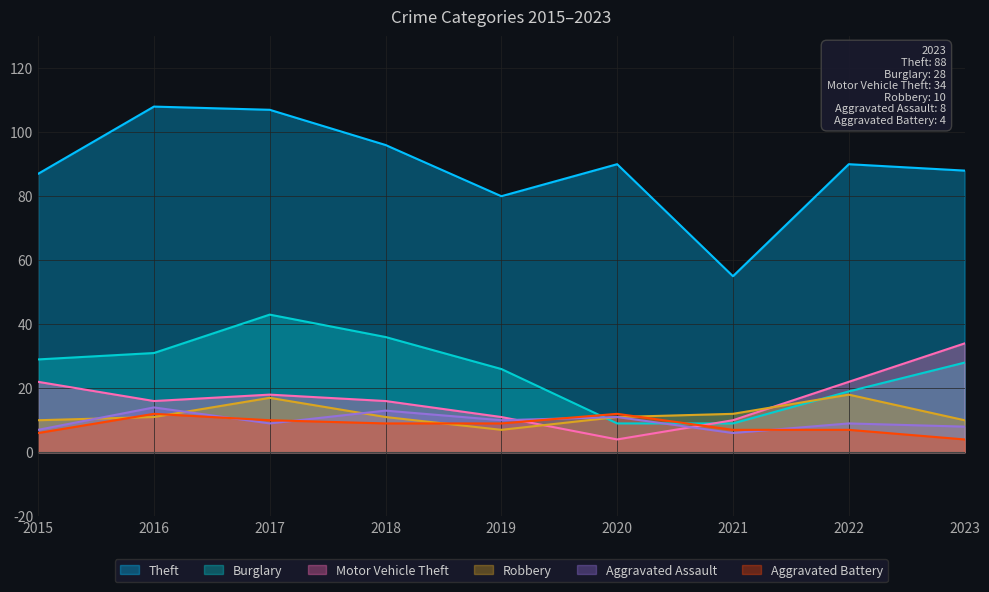

What is the spread (max minus min) of values at 2018?

87